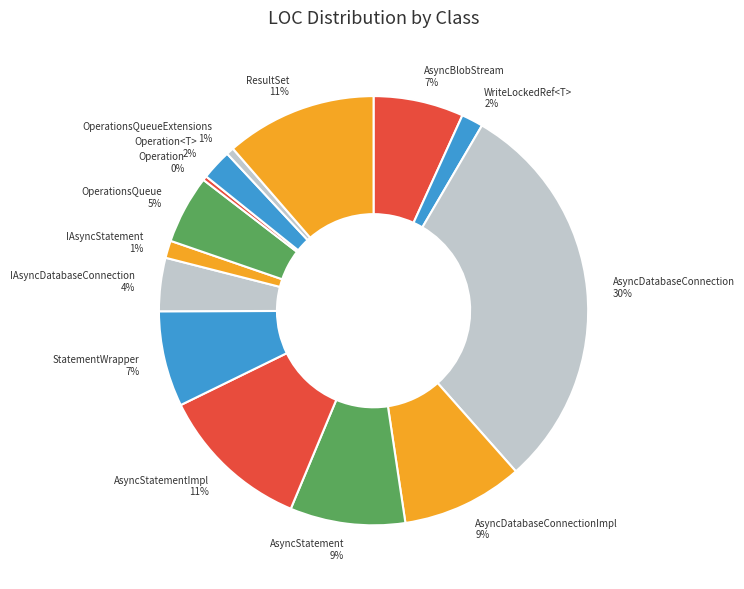

To the nearest percent, what portion does StatementWrapper 7% represent?

7%